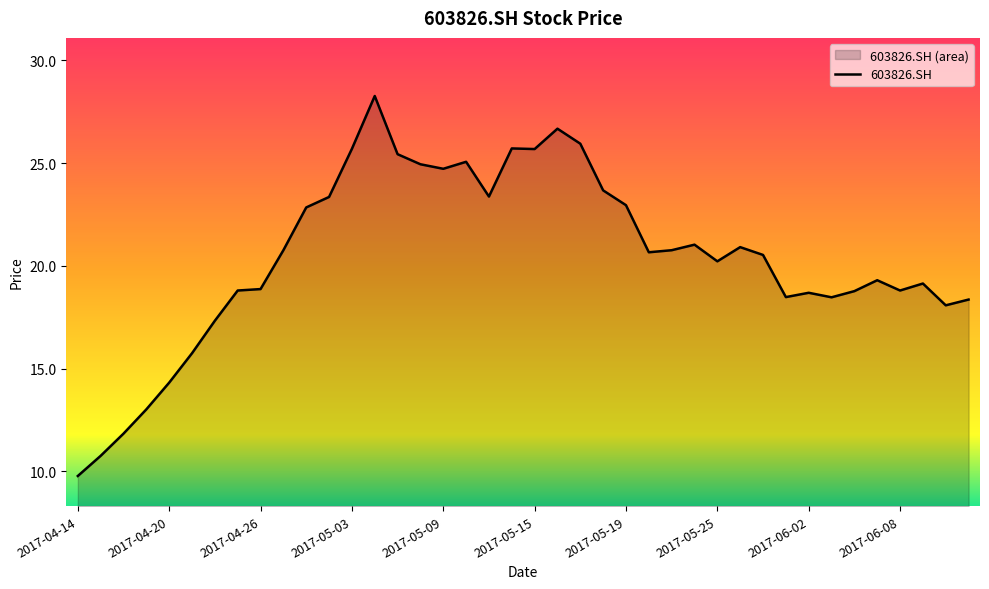

What is the difference between the maximum and minimum values?

18.5